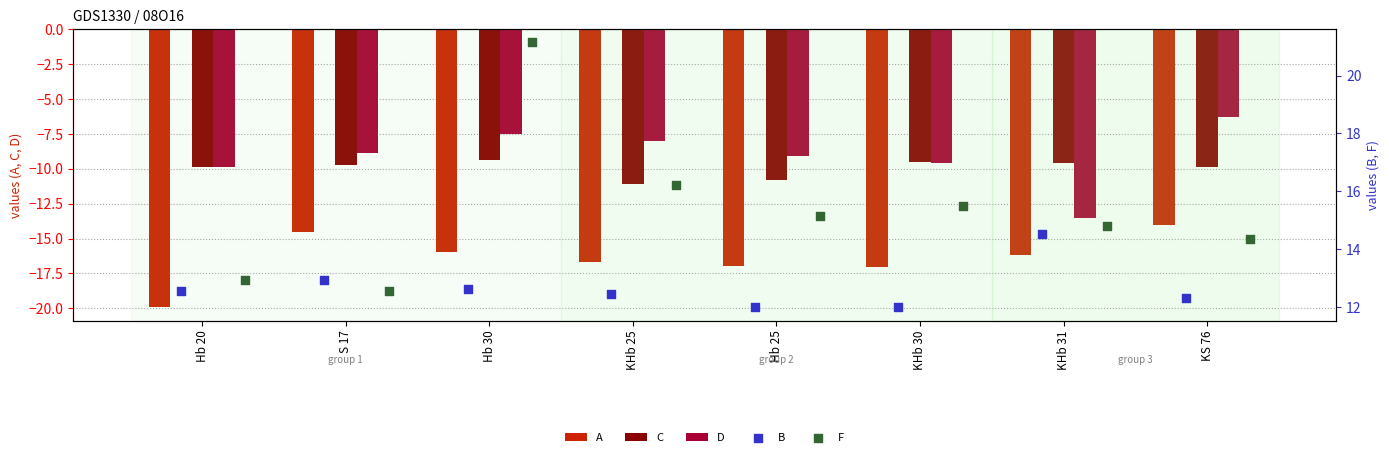

Which series has the largest total across all categories?

F